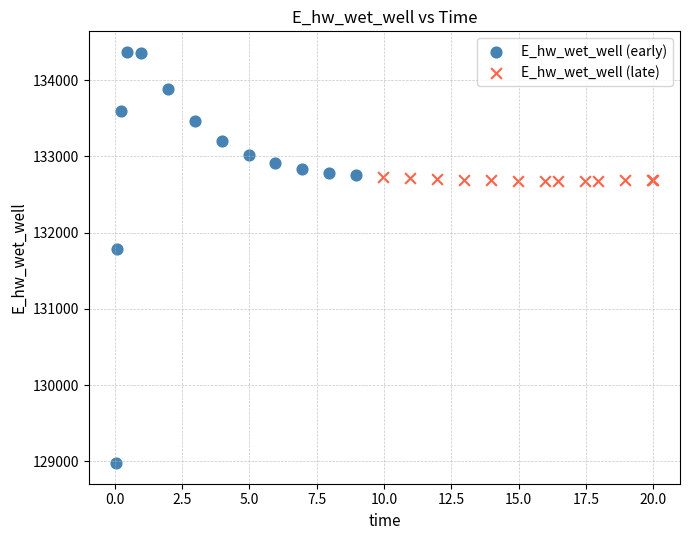

Which series contains the lowest Y value?

E_hw_wet_well (early)